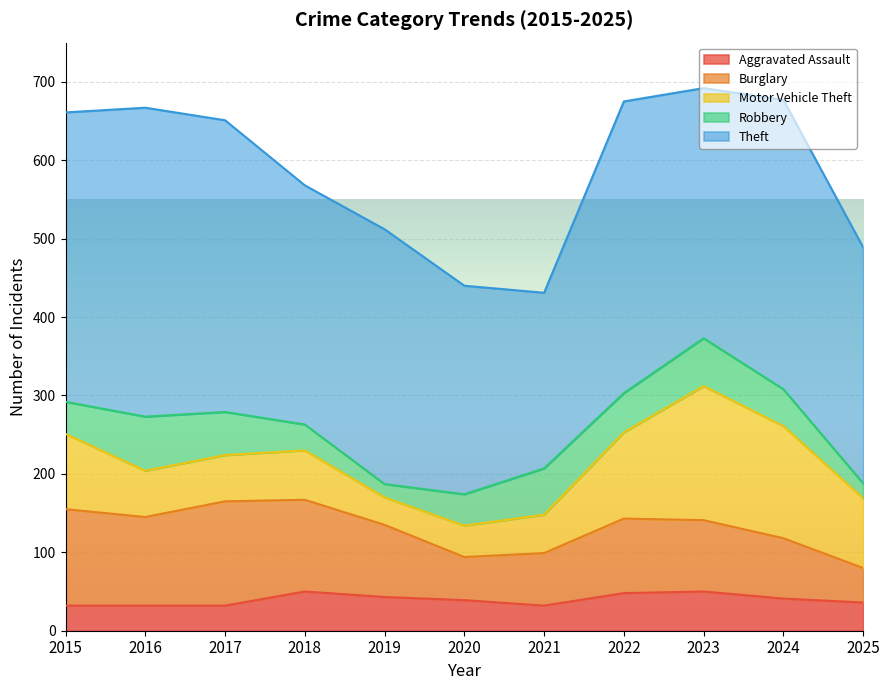

How many values in the Burglary series exceed 92?

5